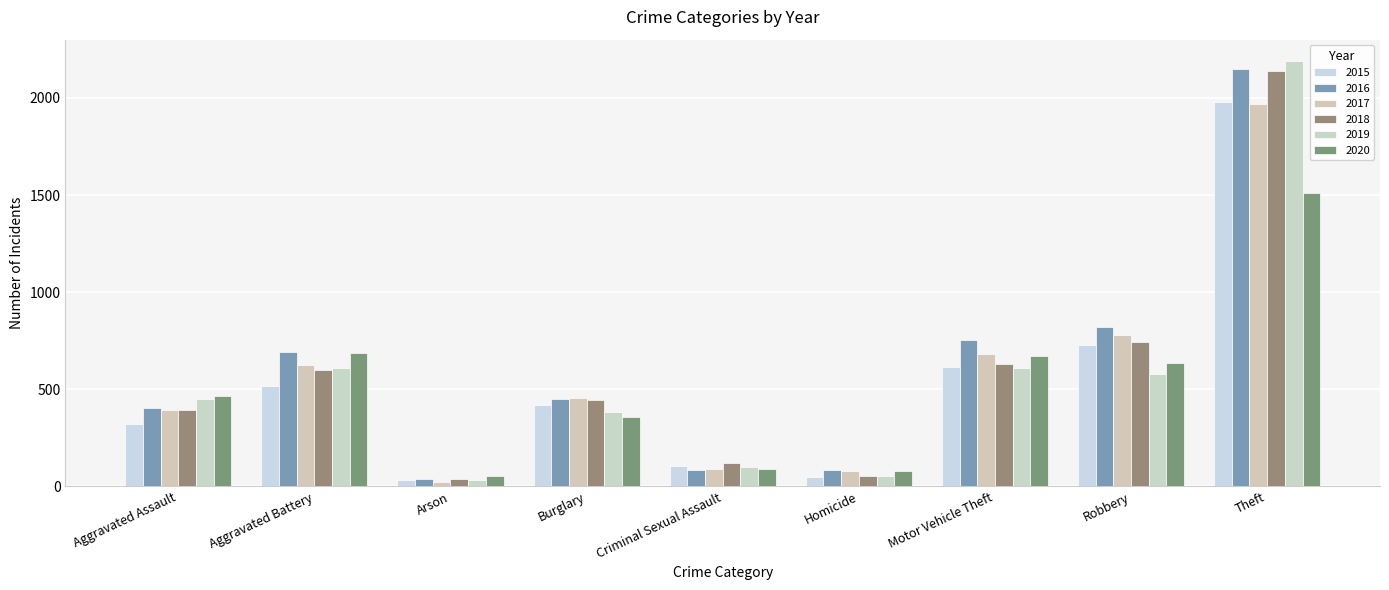

Where does the 2020 series first go above 466?

Aggravated Battery